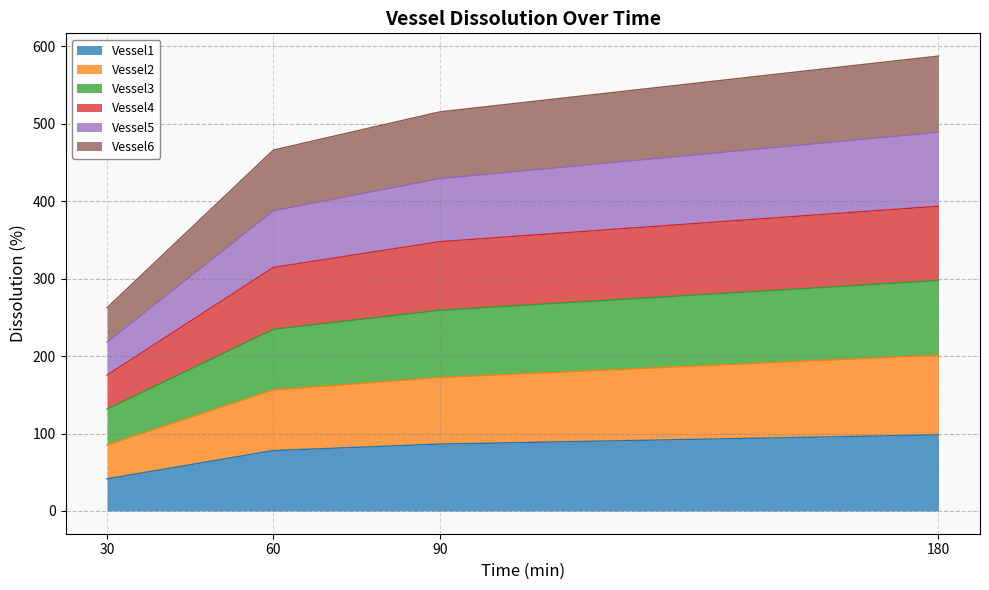

At which label is Vessel1 closest to 69?

60